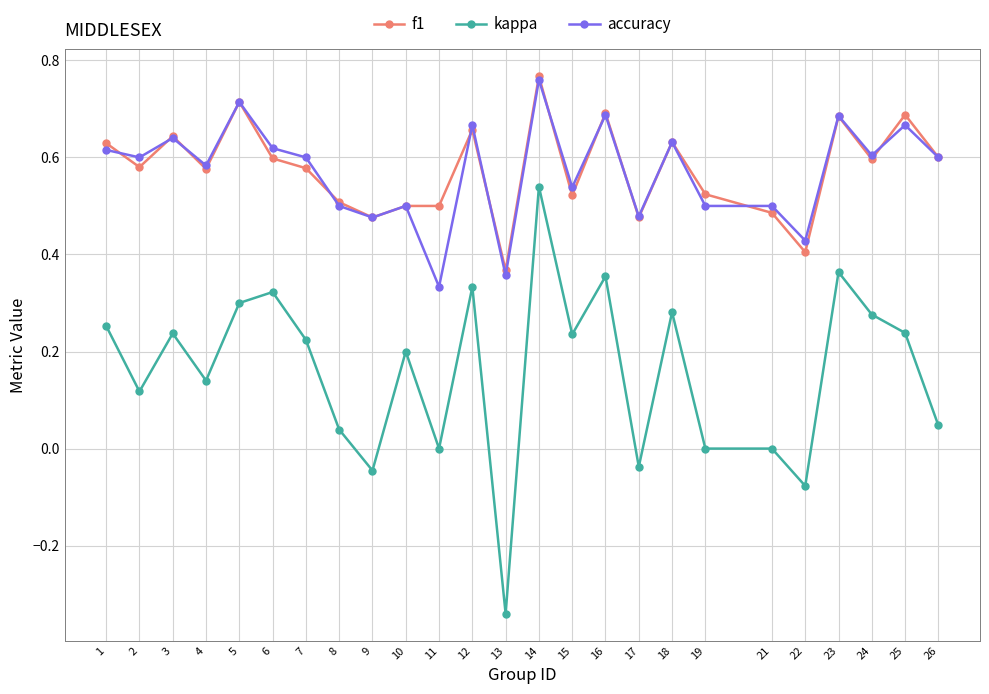

At which category is the sum across all series the highest?

14